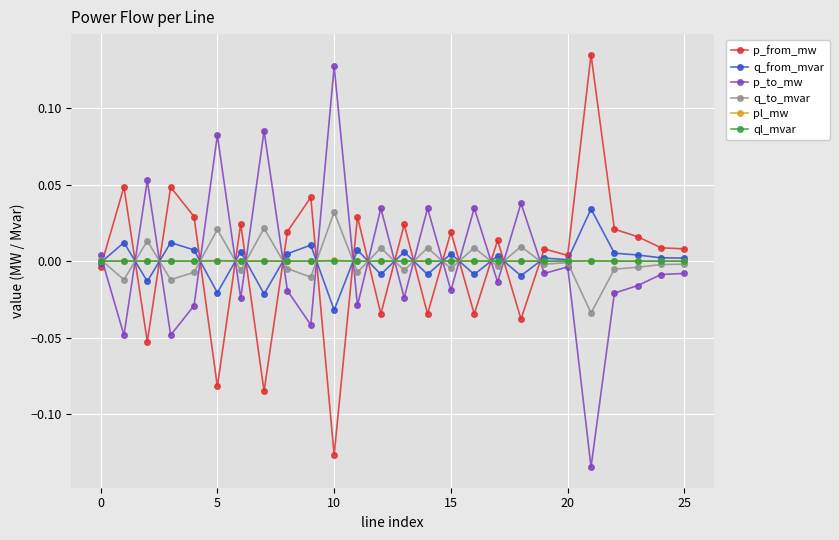

Which series ends up on top after the final intersection of pl_mw and p_to_mw?

pl_mw